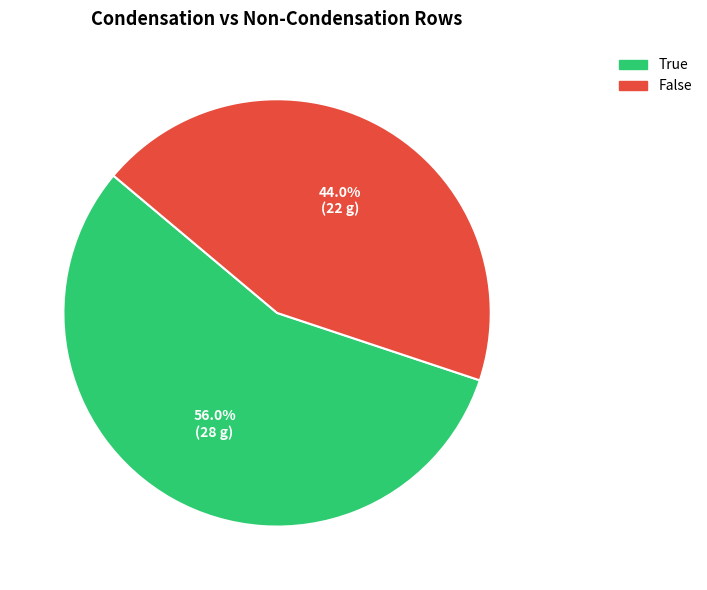

Rank the categories by value from highest to lowest.

True, False